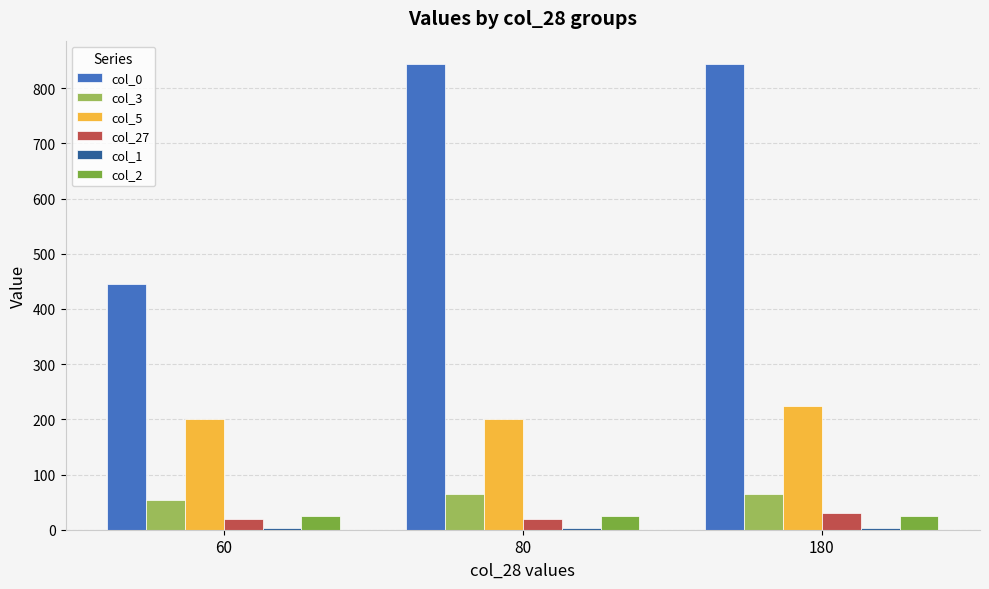

The value of col_27 at 80 is 20. True or false?

True